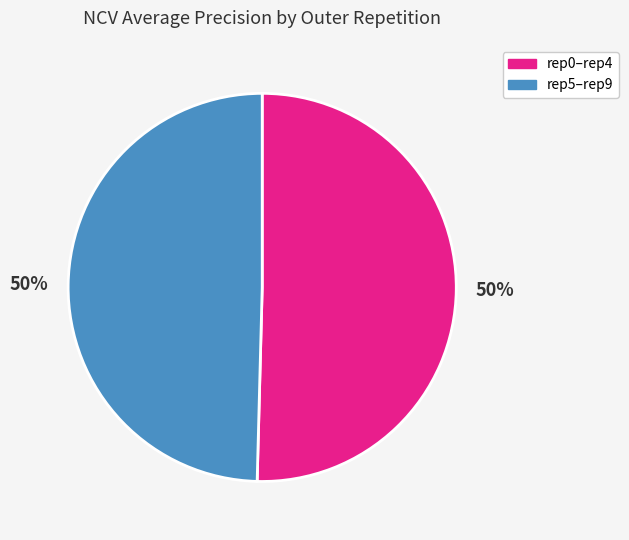

To the nearest percent, what is the average slice percentage?

50%